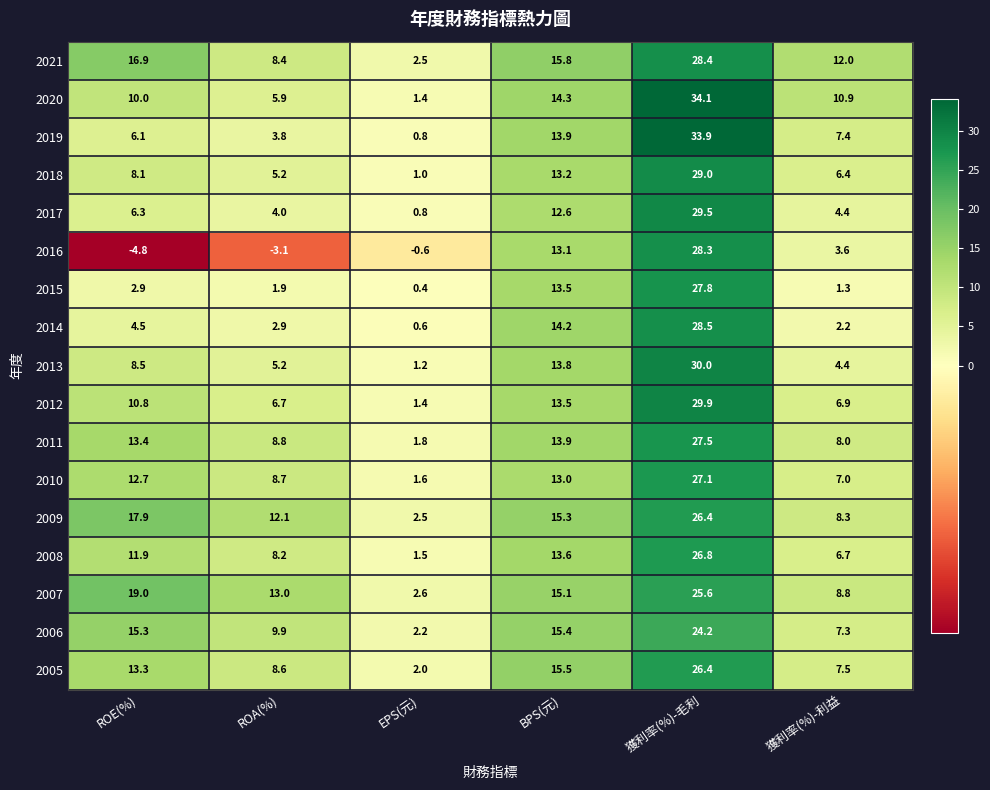

What is the difference between the highest and lowest values at 獲利率(%)-毛利?

9.9